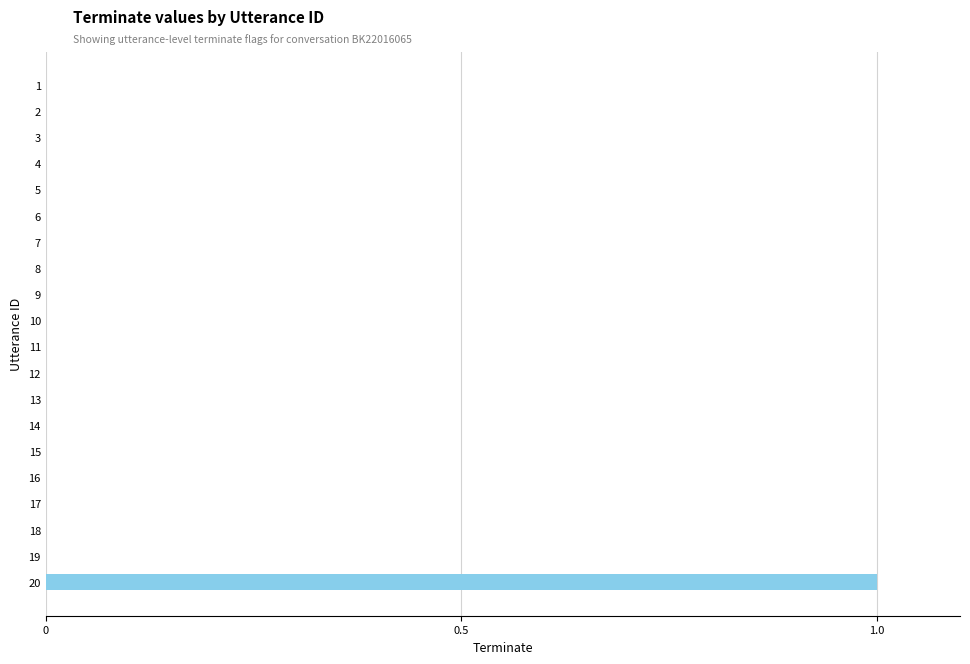

At which category does the chart reach its peak across all series?

20